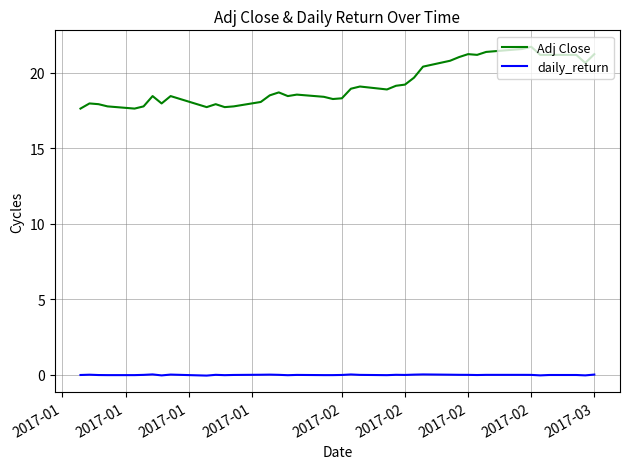

Which series has the largest range (max minus min)?

Adj Close